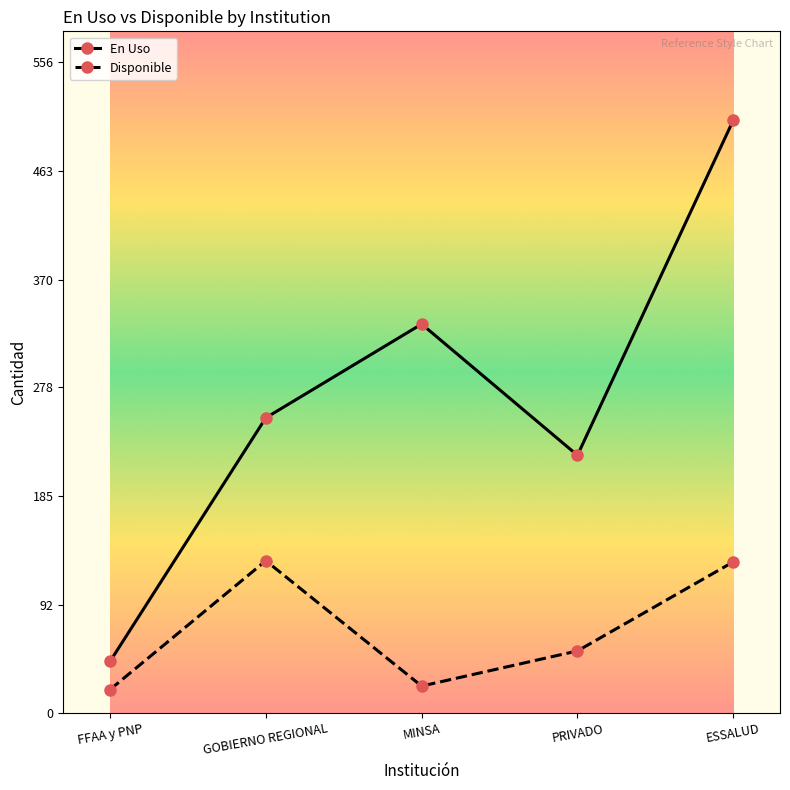

What is the average value of the En Uso series?

271